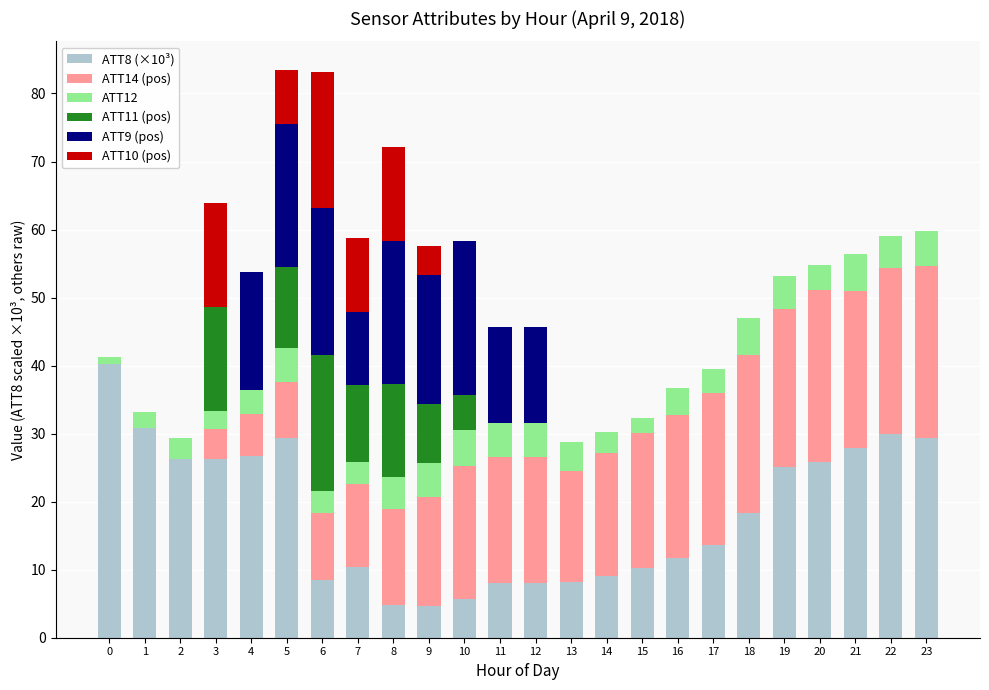

How many series are shown in this chart?

6